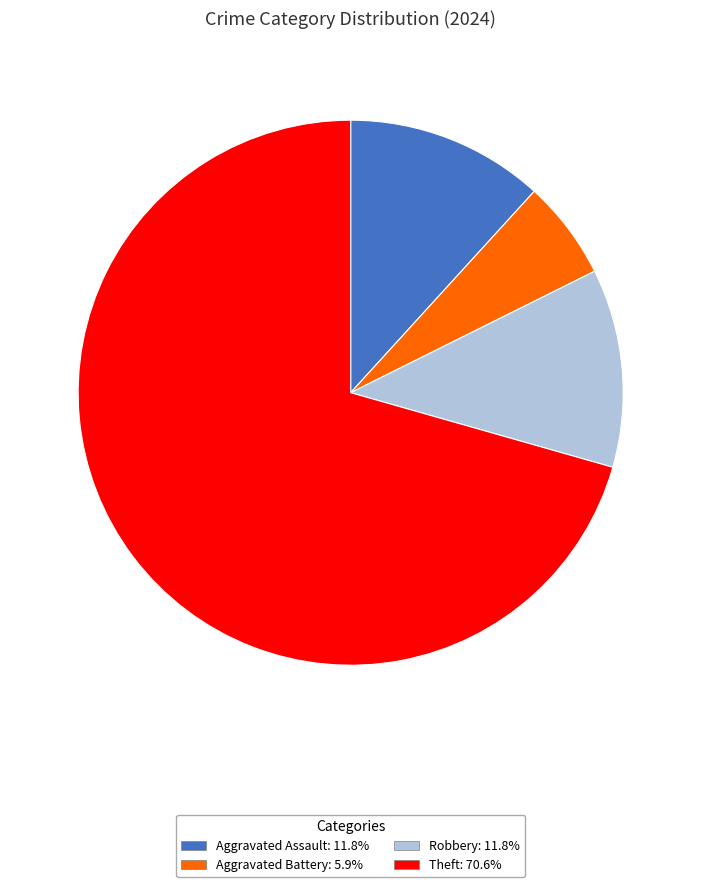

Is there any slice that represents more than half of the pie?

Yes